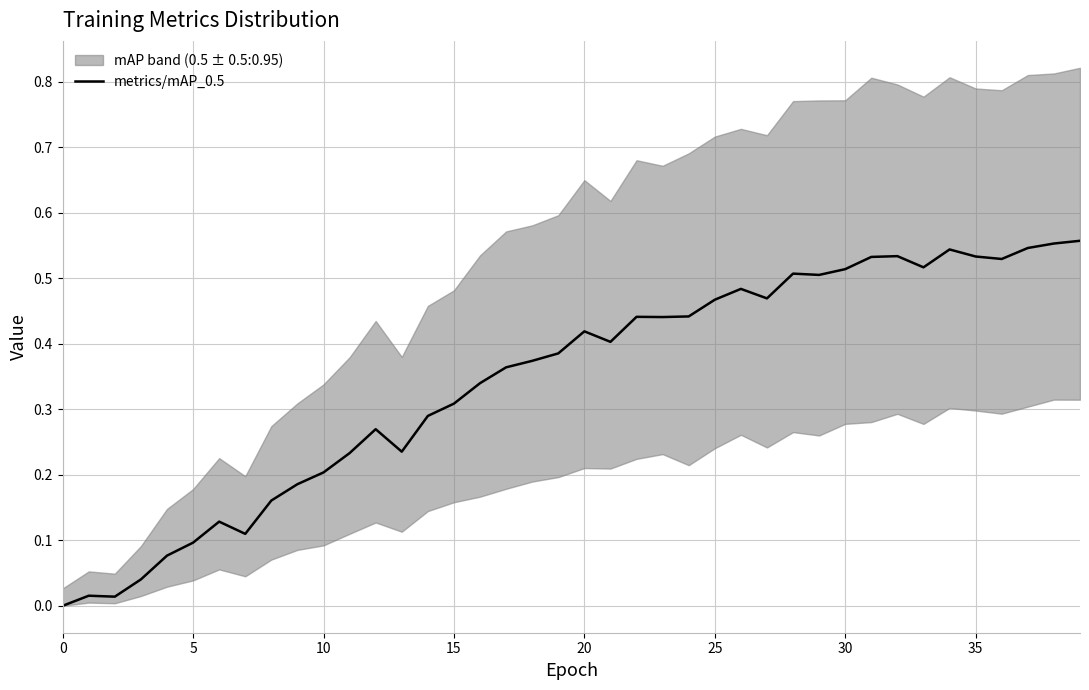

What is the value of the 33rd point from the left?

0.5